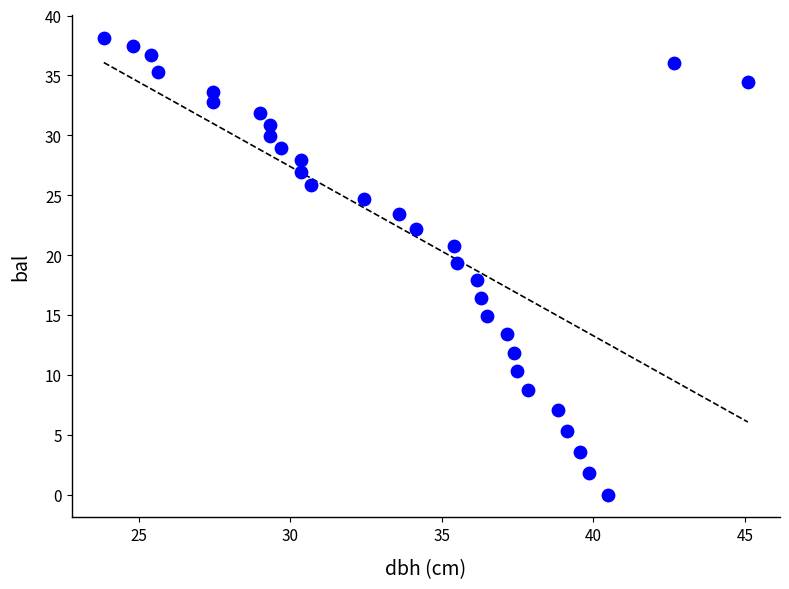

What is the range of Y values (max minus min)?

38.1